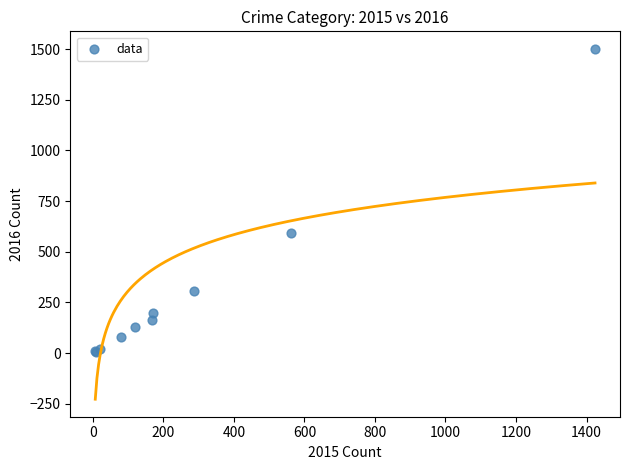

What Y value in the scatter plot is closest to 752?

594